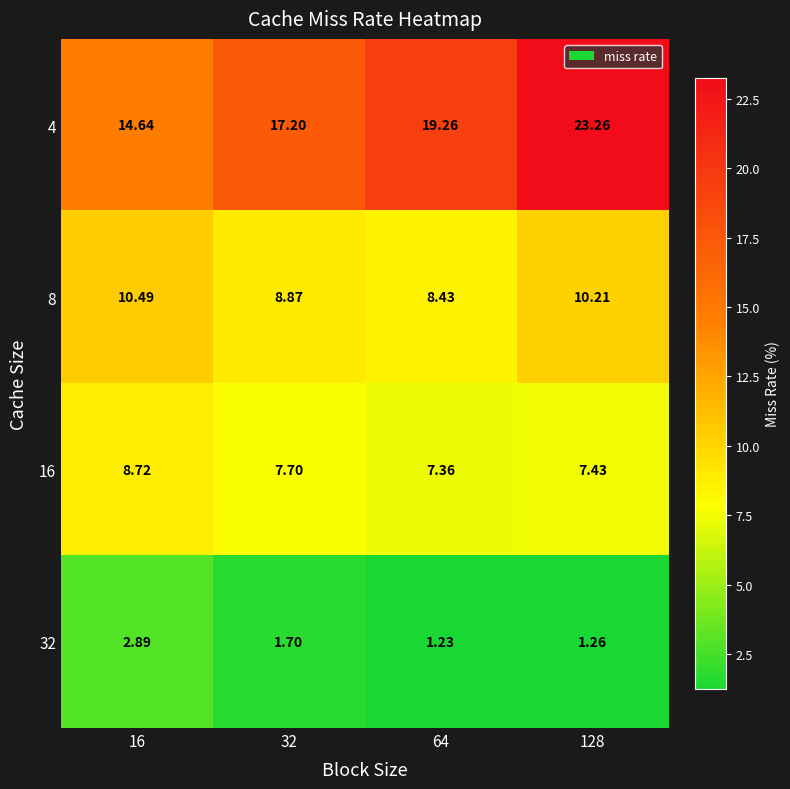

What is the greatest value displayed?

23.3